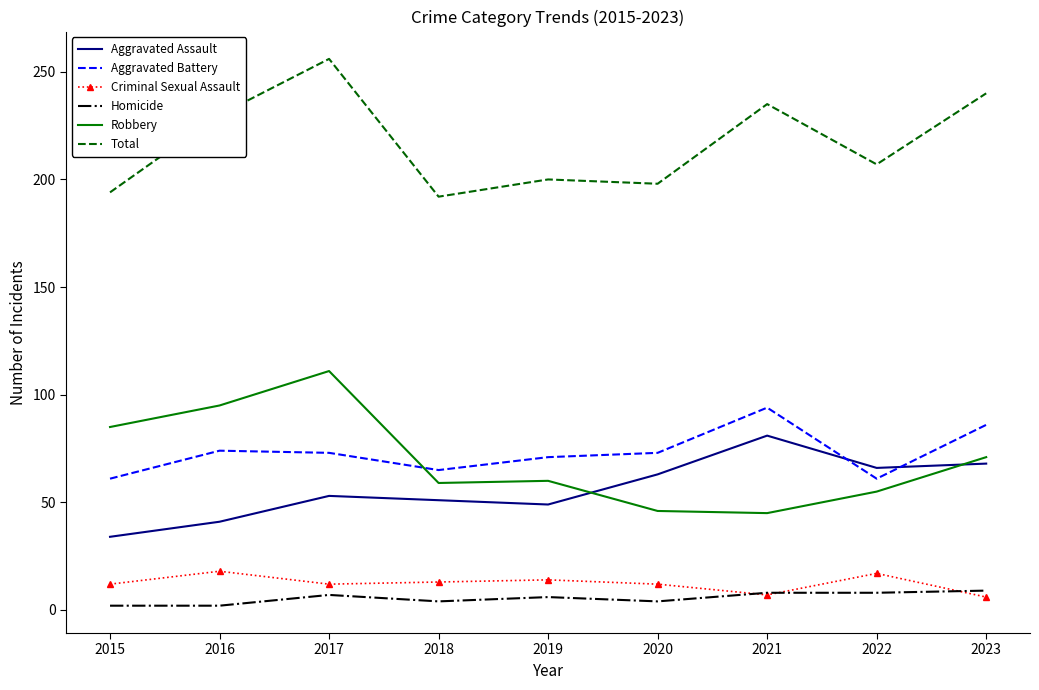

Where is the first local maximum for Criminal Sexual Assault?

2016